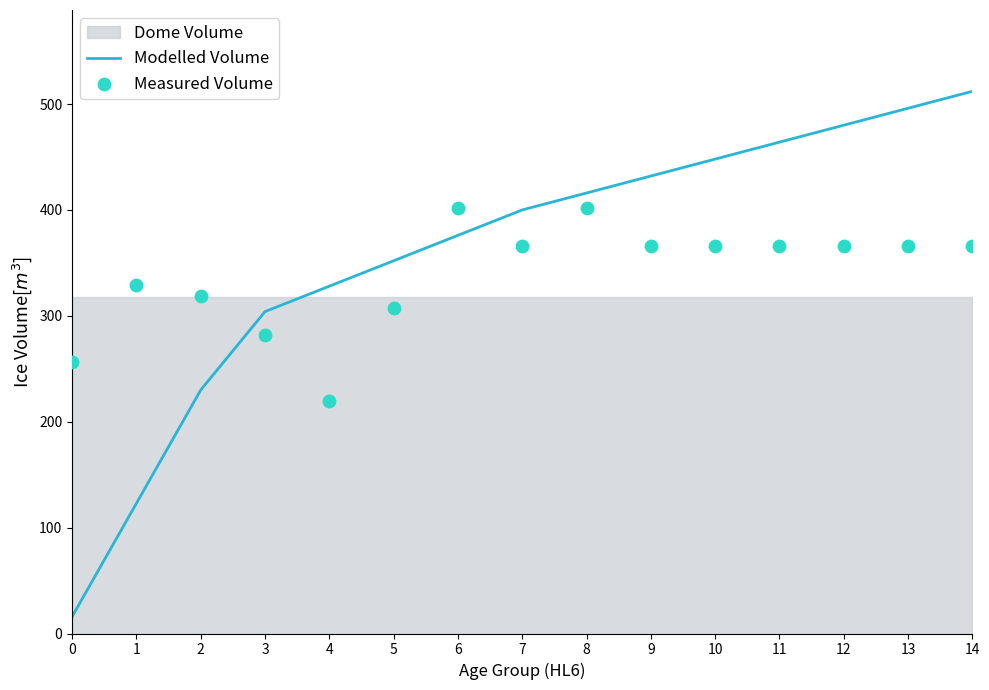

Which series contains the highest Y value?

Modelled Volume